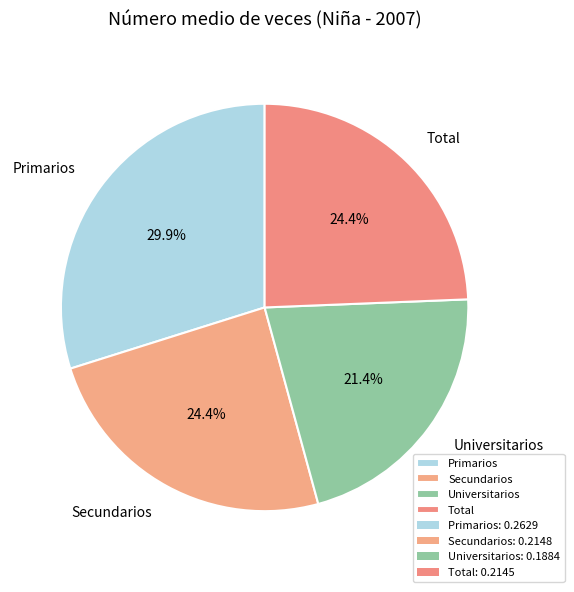

How many slices are in this pie chart?

4